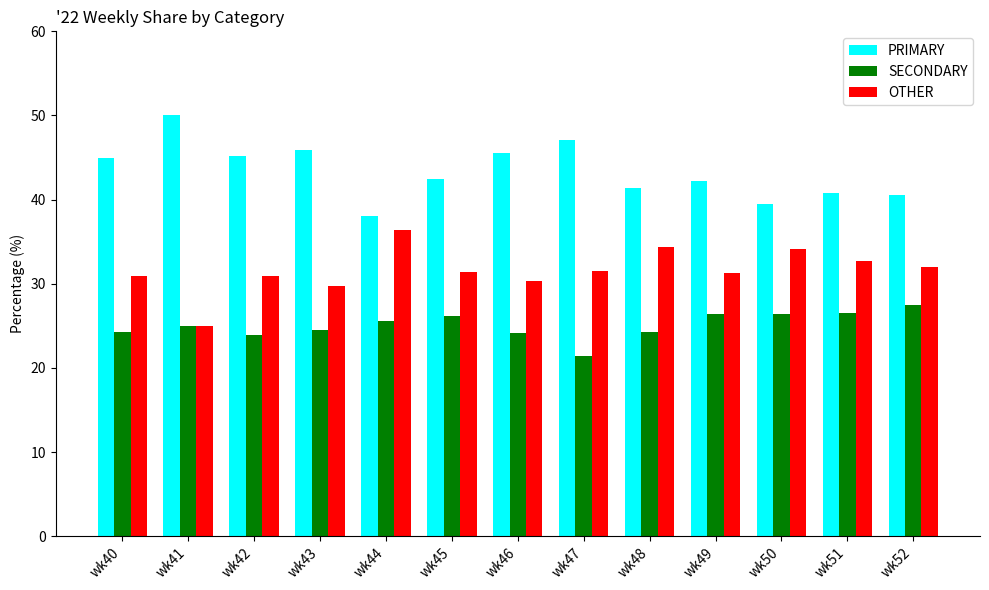

What is the greatest value displayed?

50.0